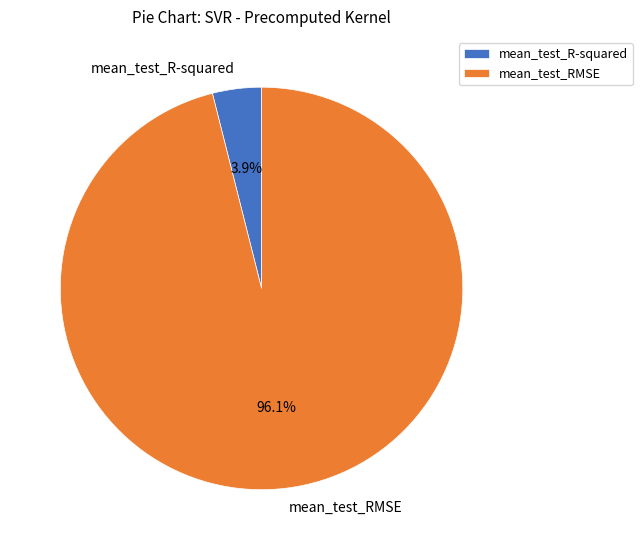

What is the largest slice in the pie chart?

mean_test_RMSE